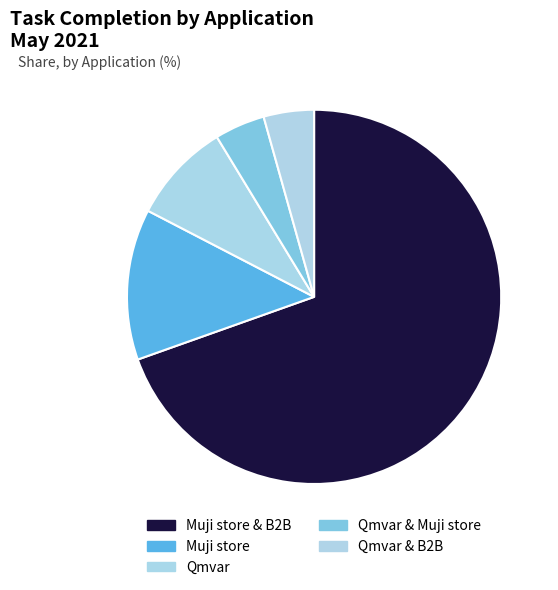

Is it true that Muji store & B2B is 58% of the pie?

False